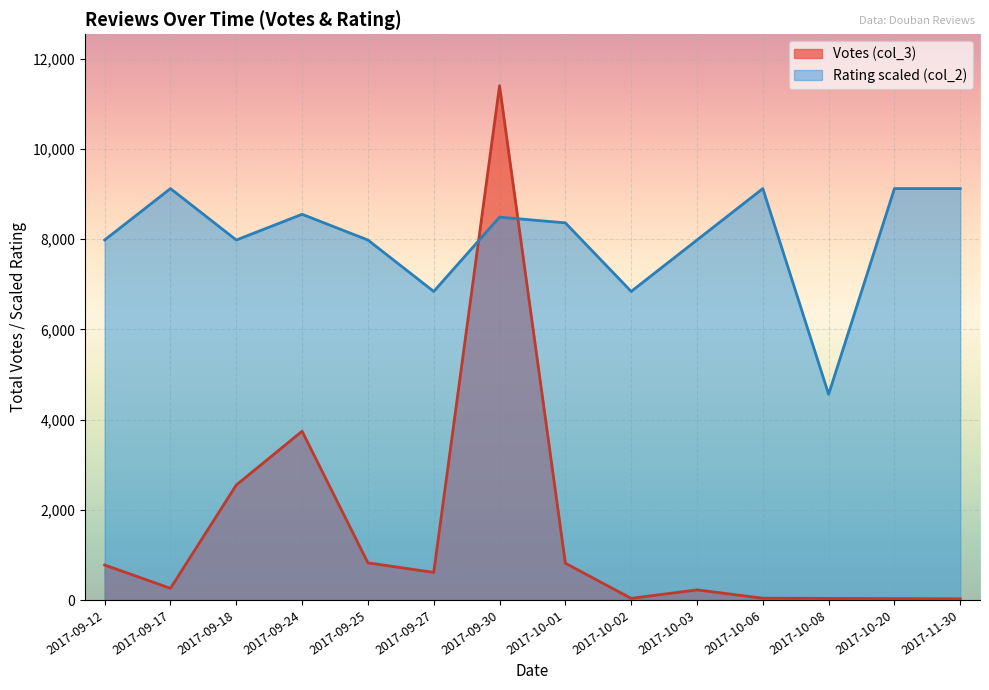

How many interior local peaks does the Rating (col_2) series have?

4